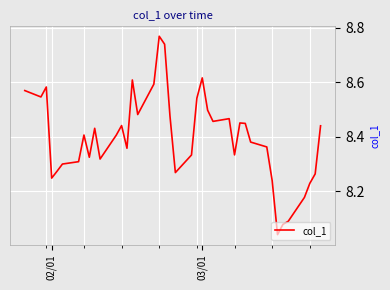

What is the difference between the maximum and minimum values?

0.7